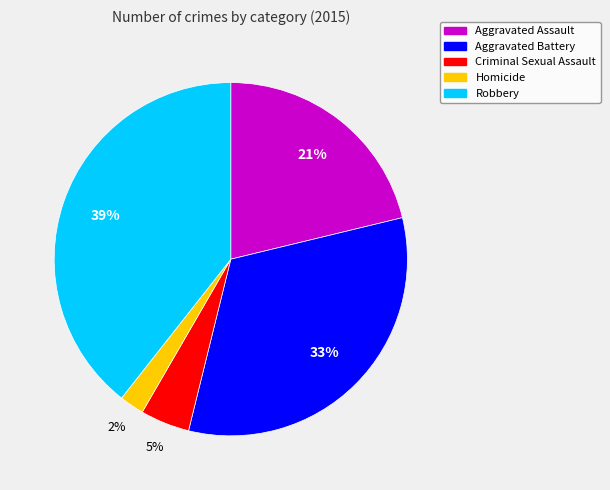

Between Aggravated Assault and Aggravated Battery, which is larger?

Aggravated Battery